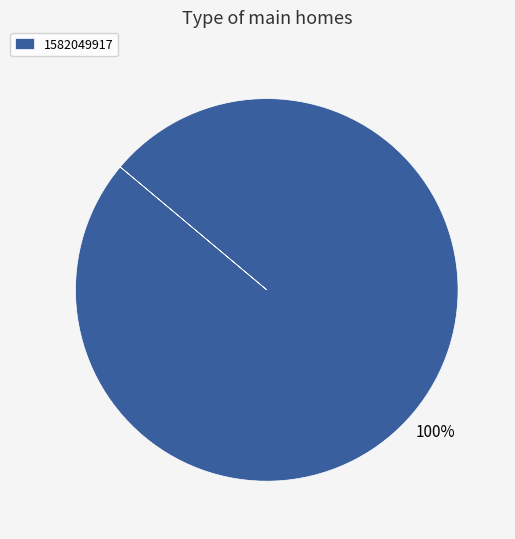

Count the number of slices in the pie.

1